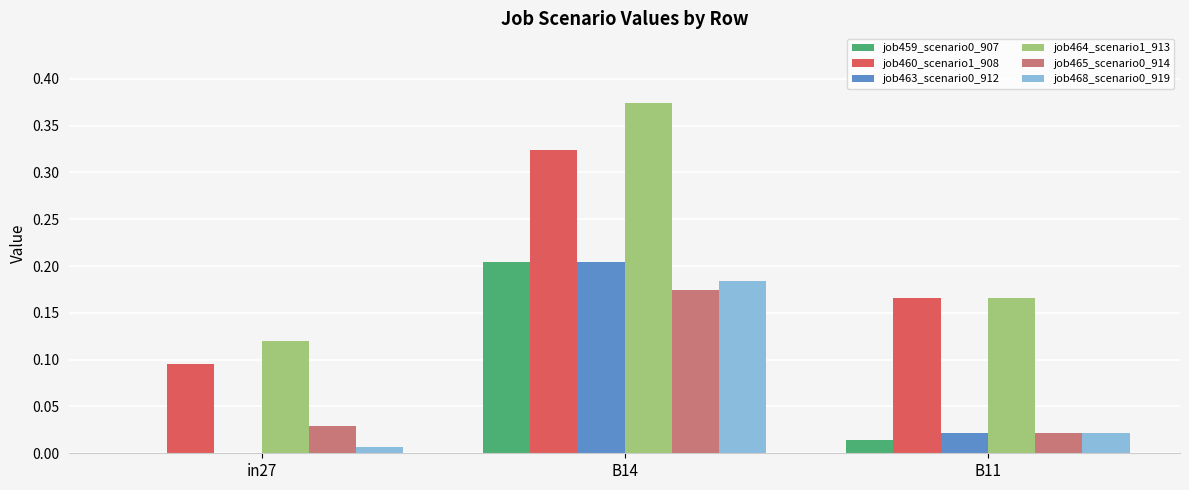

What is the sum of the job460_scenario1_908 values at B11 and B14?

0.5